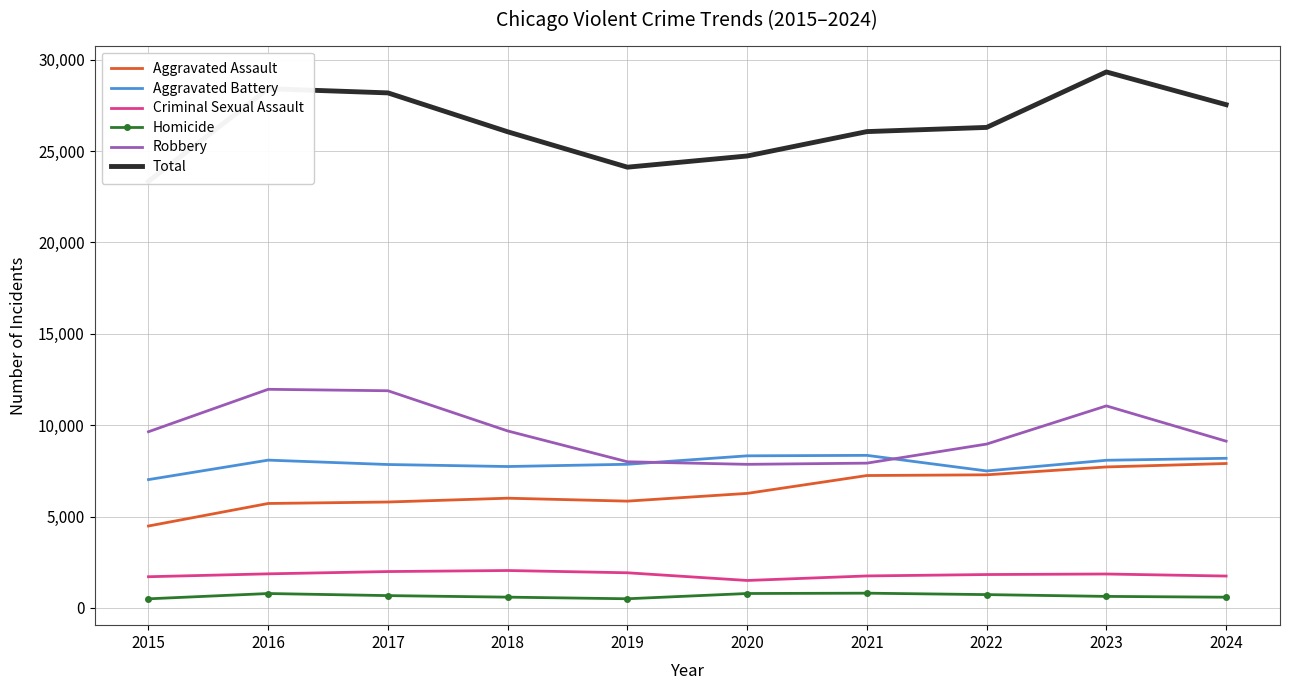

At how many categories does at least one series exceed 13708?

10